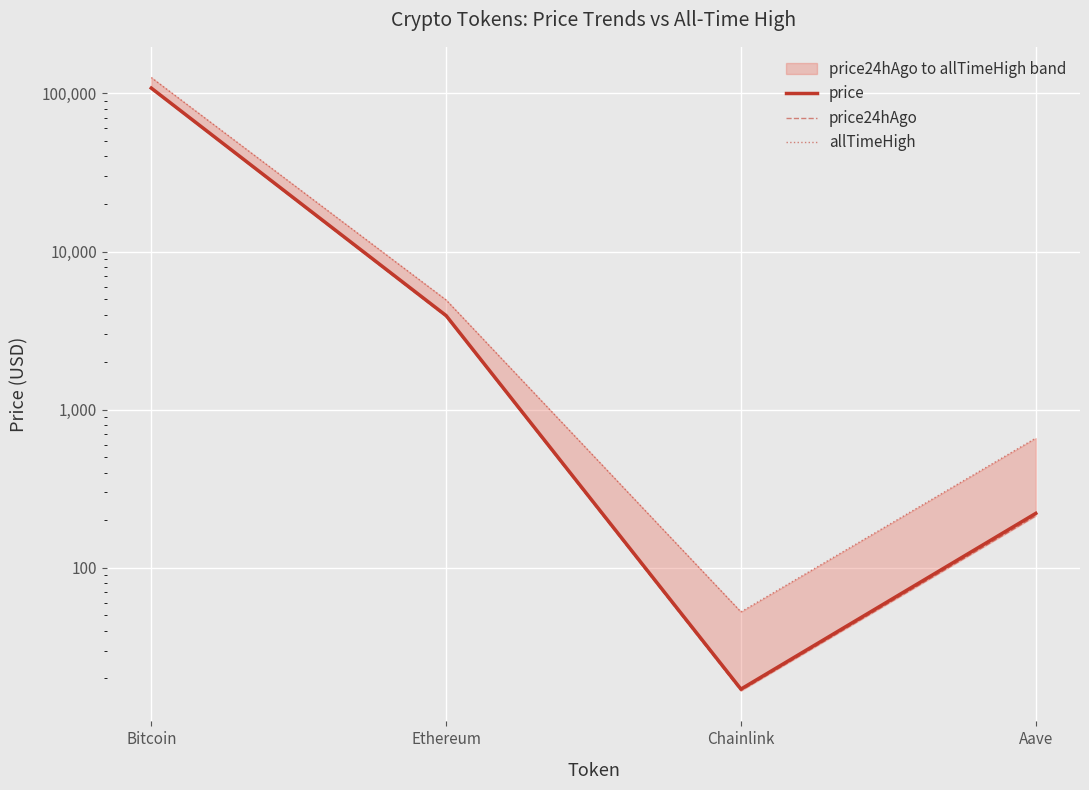

How many interior local valleys does the price24hAgo series have?

1